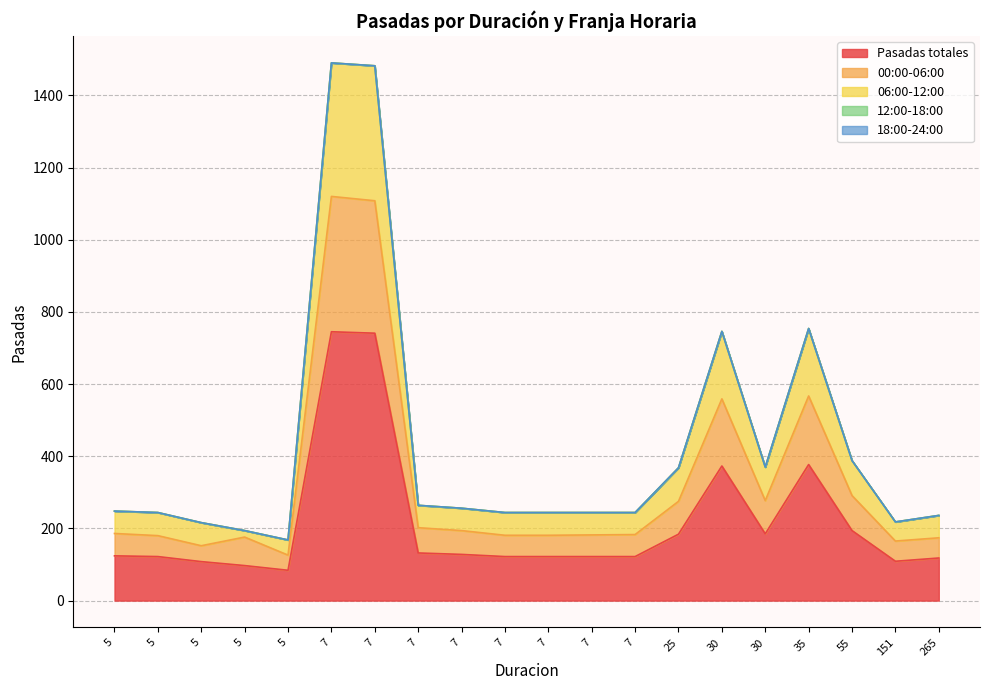

Which series has the largest total across all categories?

Pasadas totales